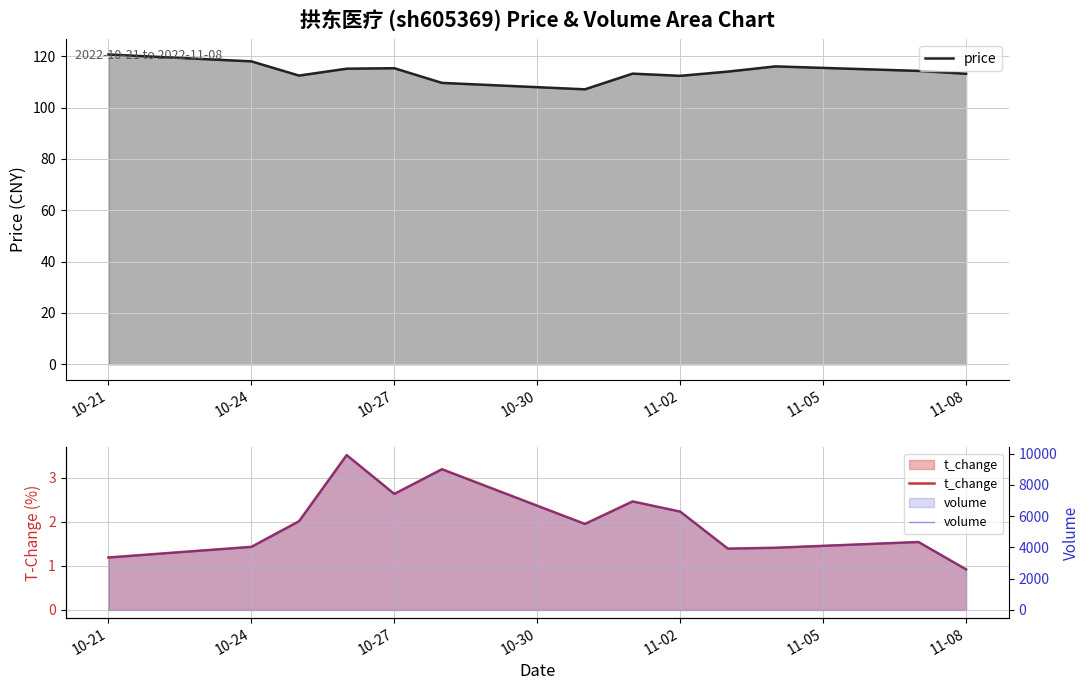

The value of price at 10-27 is 115.3. True or false?

True